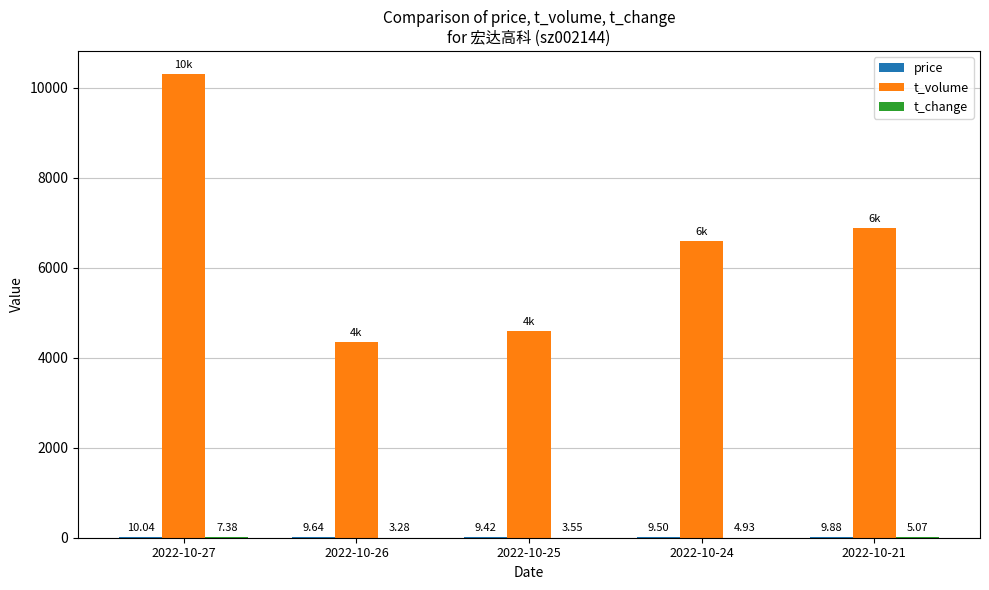

Between 2022-10-26 and 2022-10-21, which series saw the biggest shift?

t_volume